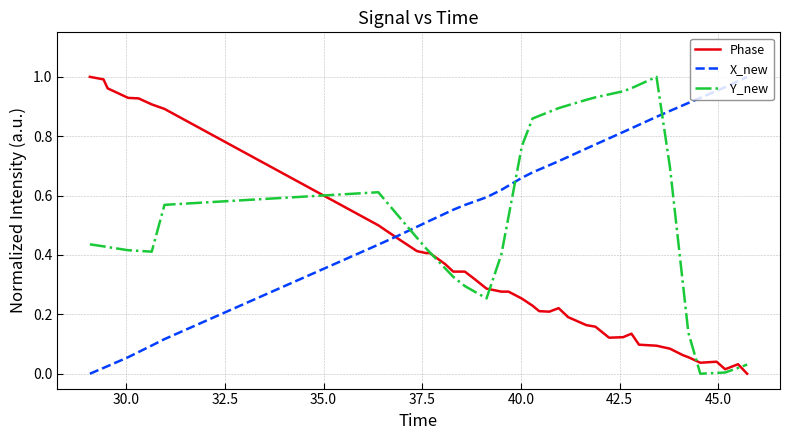

List the series in order of their overall mean, highest first.

X_new, Y_new, Phase